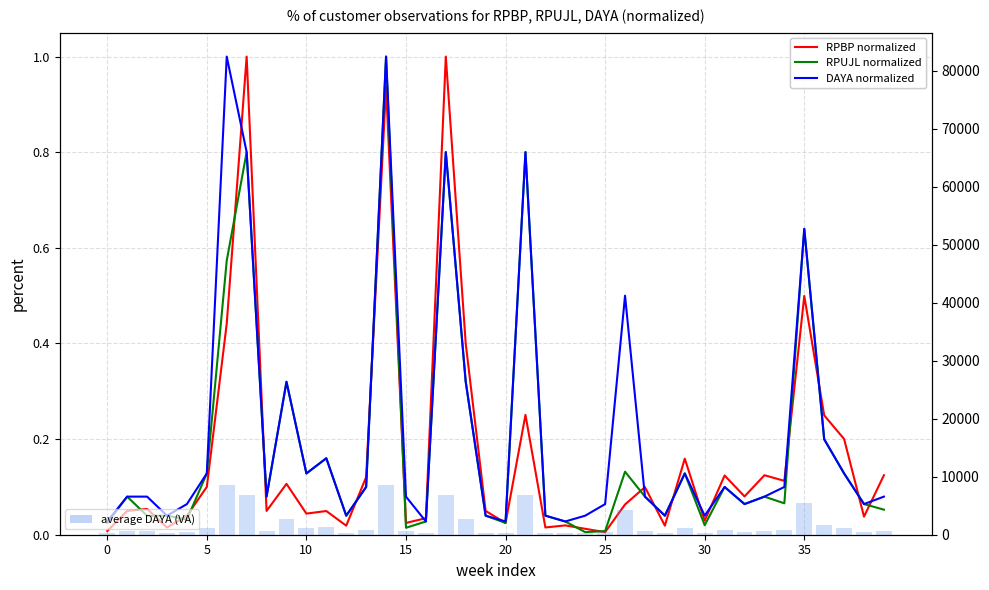

How many groups of bars are there?

40